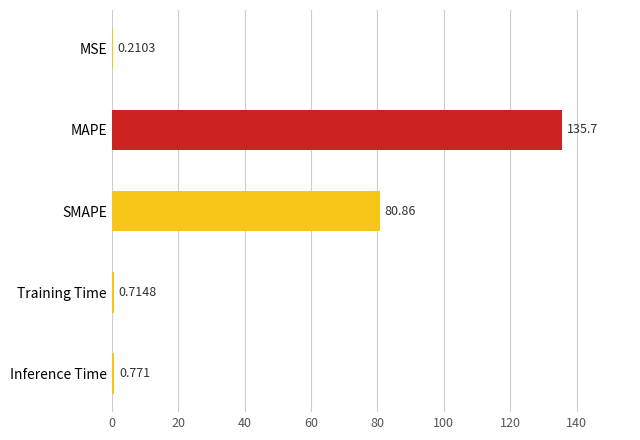

Are the bars horizontal?

Yes